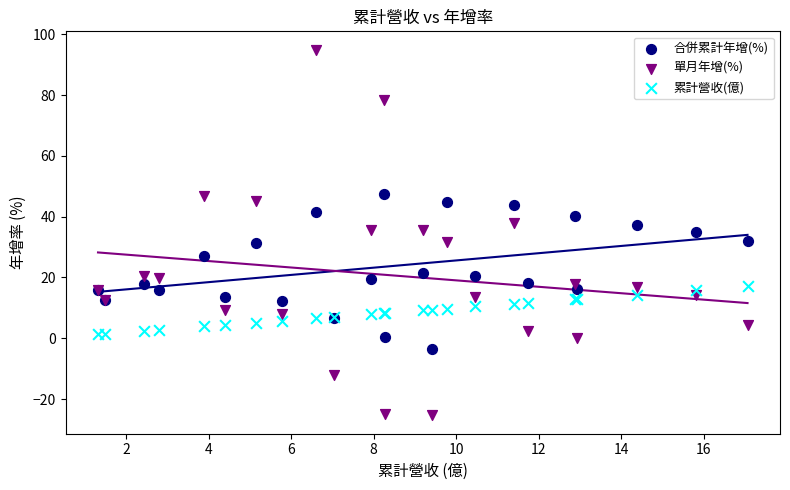

Which series reaches the maximum Y coordinate?

單月年增(%)